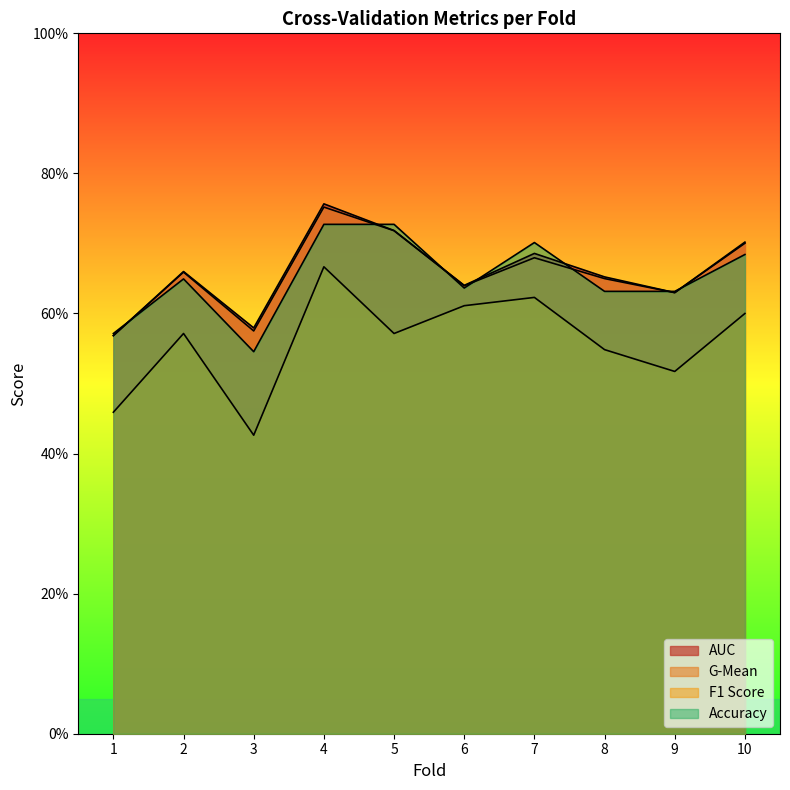

Is the value of accuracy at 6 greater than the value of f1_score at 4?

No